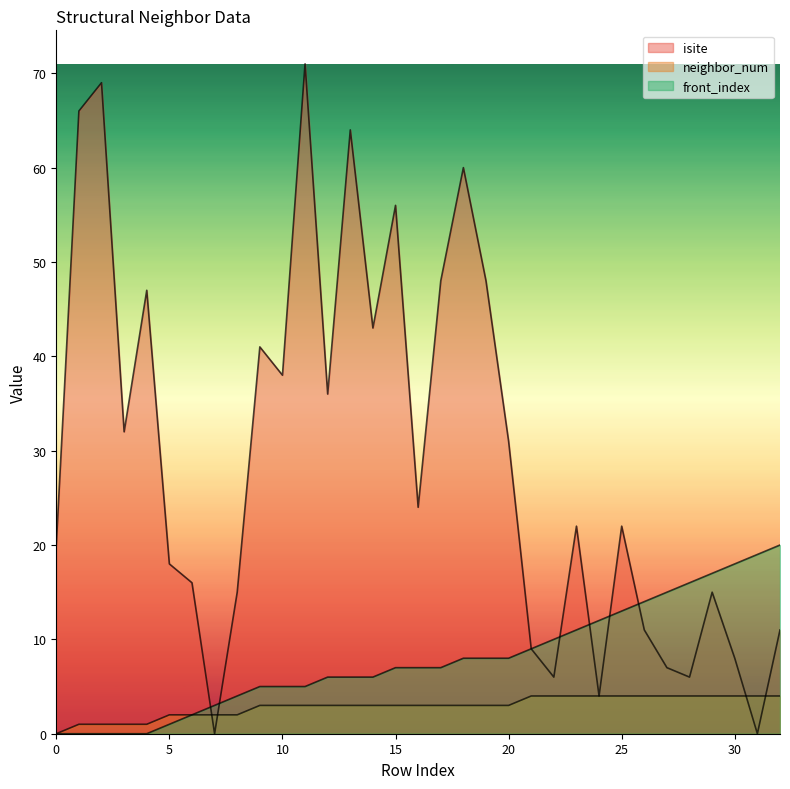

Which series has the largest total across all categories?

isite